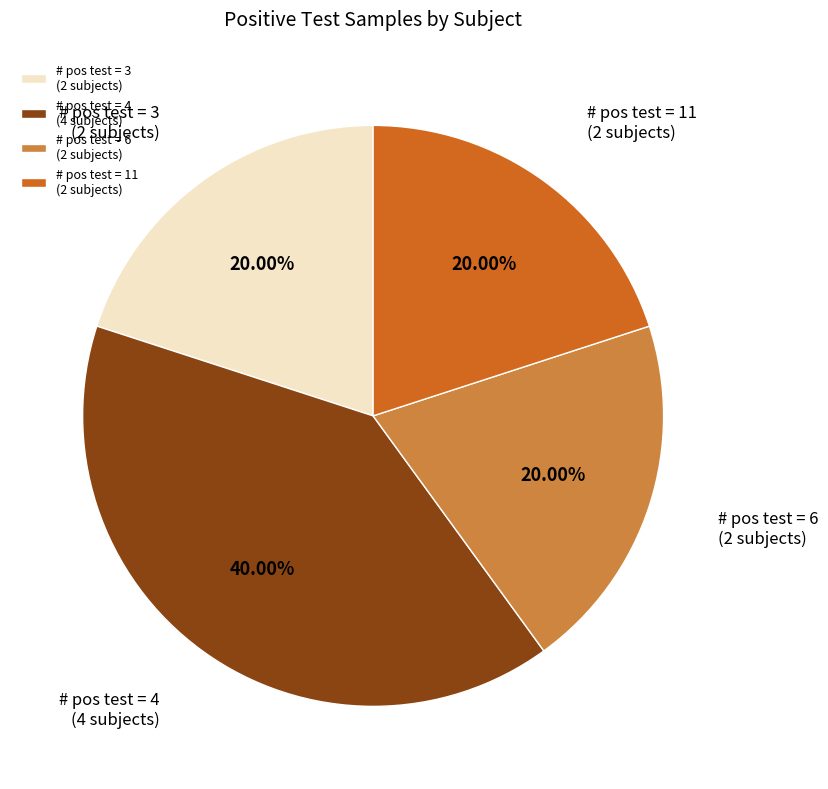

To the nearest percent, what is the average slice percentage?

25%